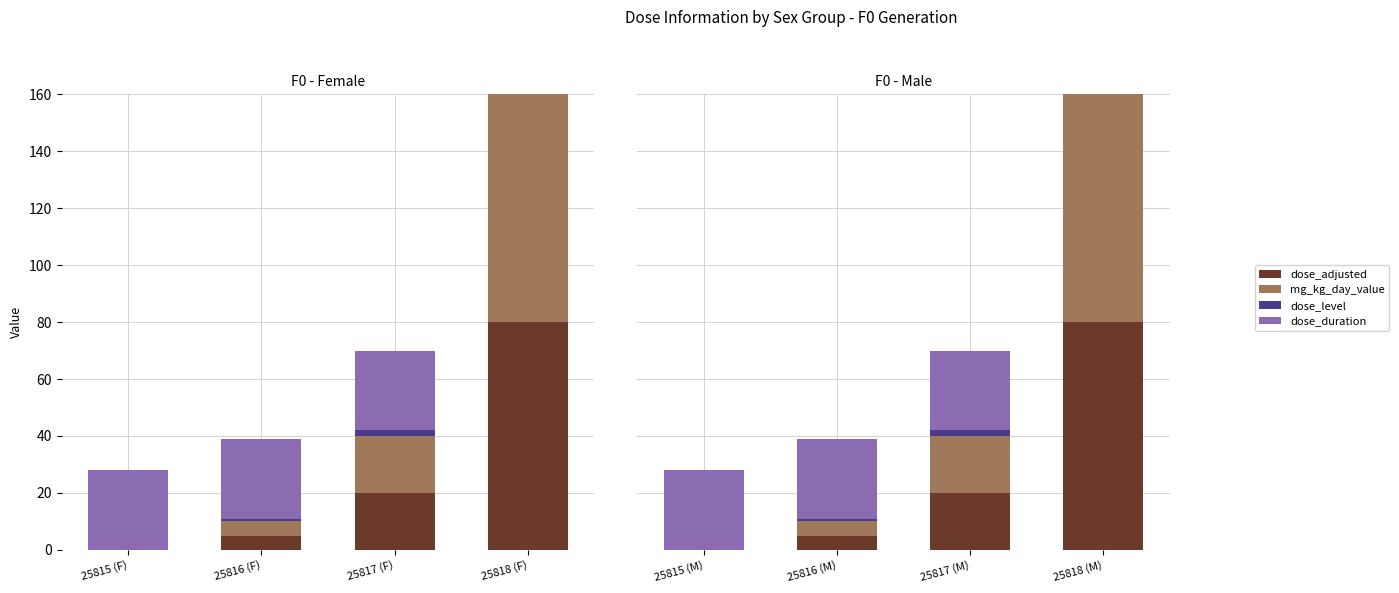

How many data points in dose_level are less than 2?

2